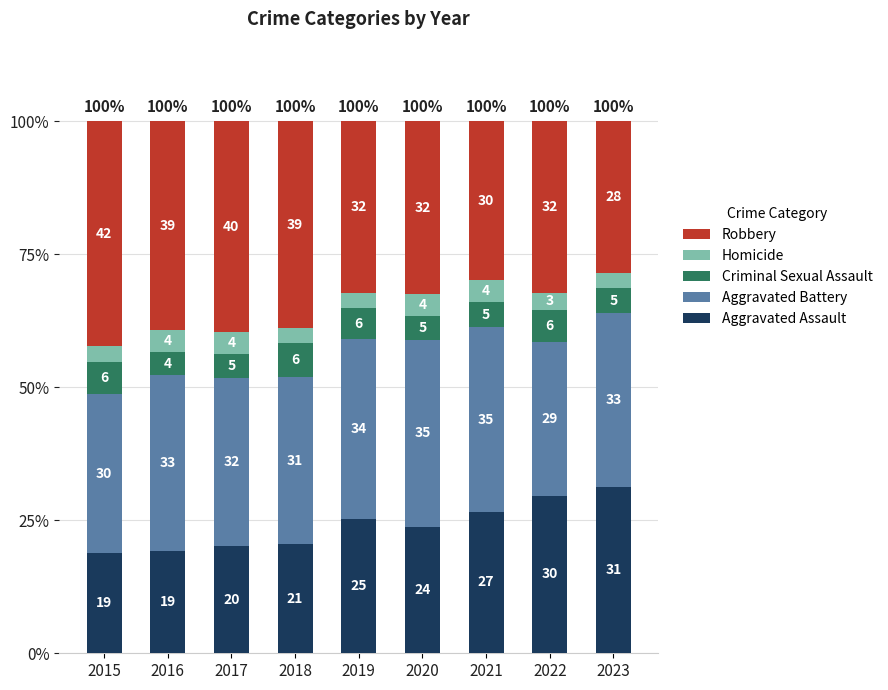

The value of Homicide at 2021 is 4.1. True or false?

True